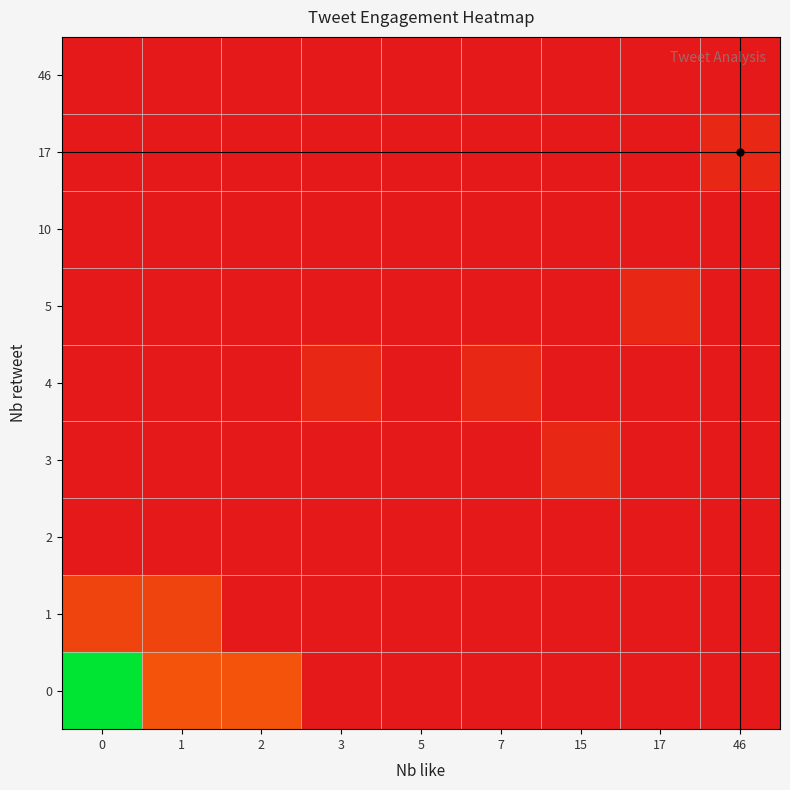

What is the spread (max minus min) of values at 1?

0.2